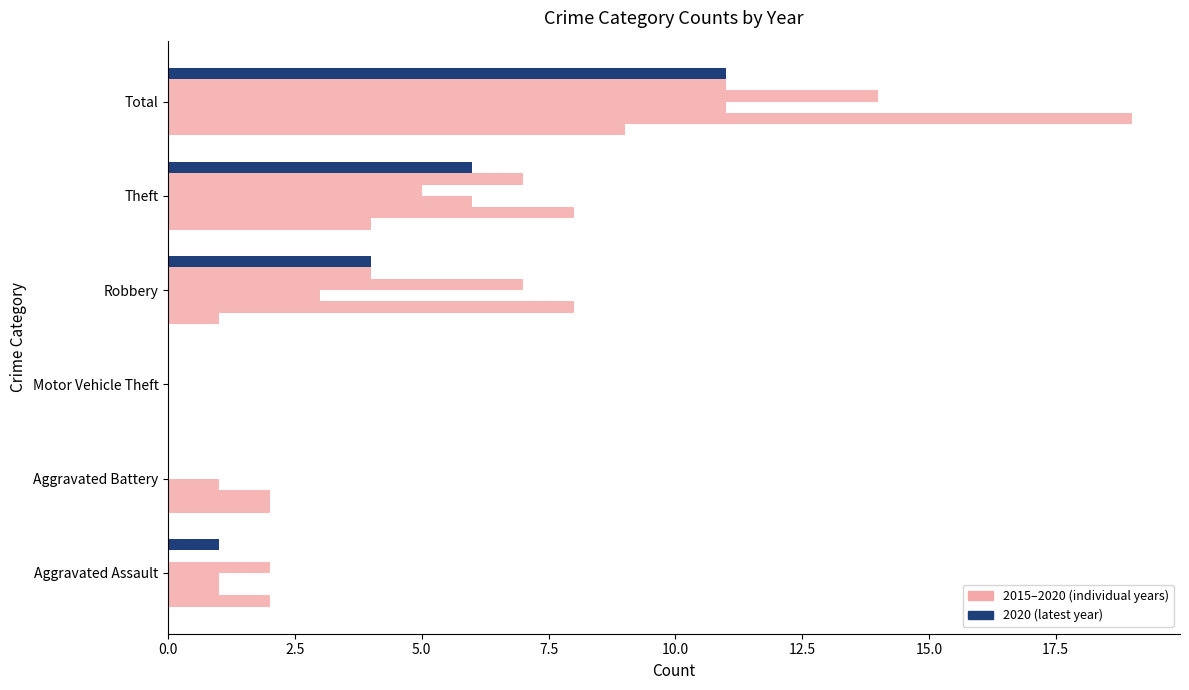

True or false: 2019 has a value of 2 at Robbery.

False